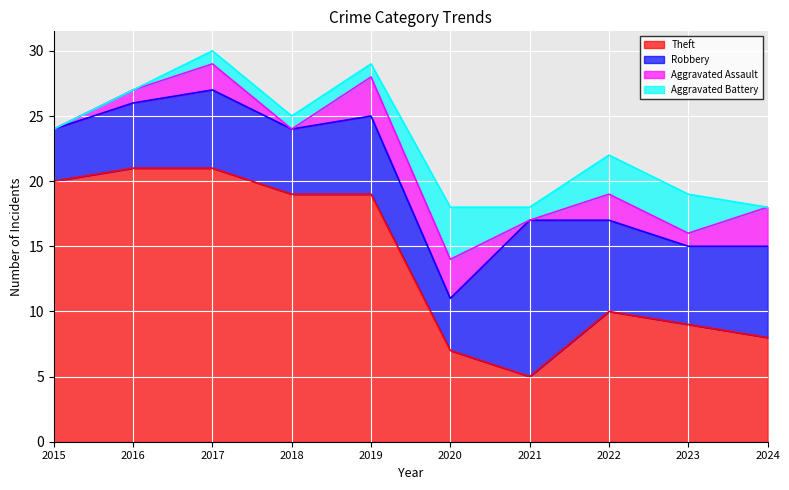

Count the number of data series in this chart.

4